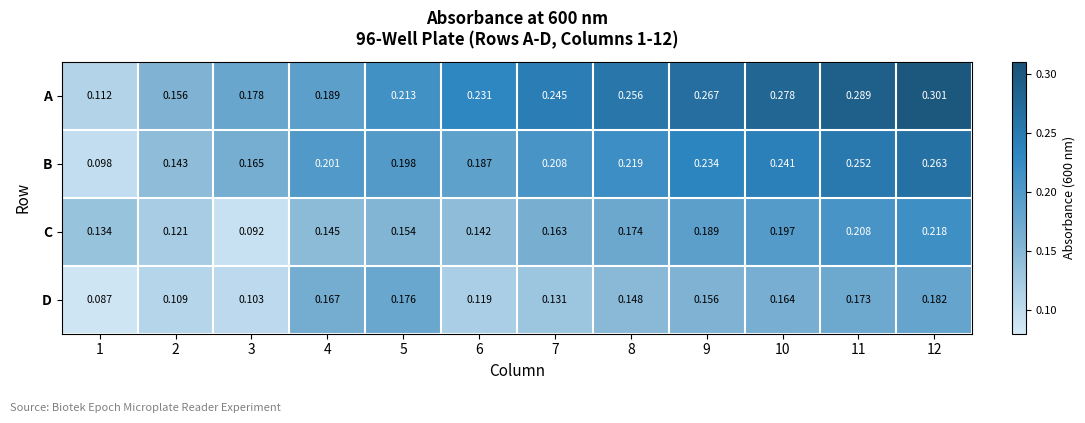

Which series has the largest total across all categories?

A